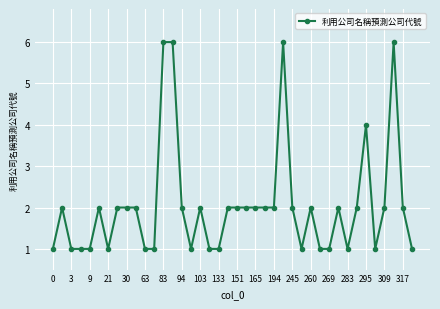

What is the greatest value displayed?

6